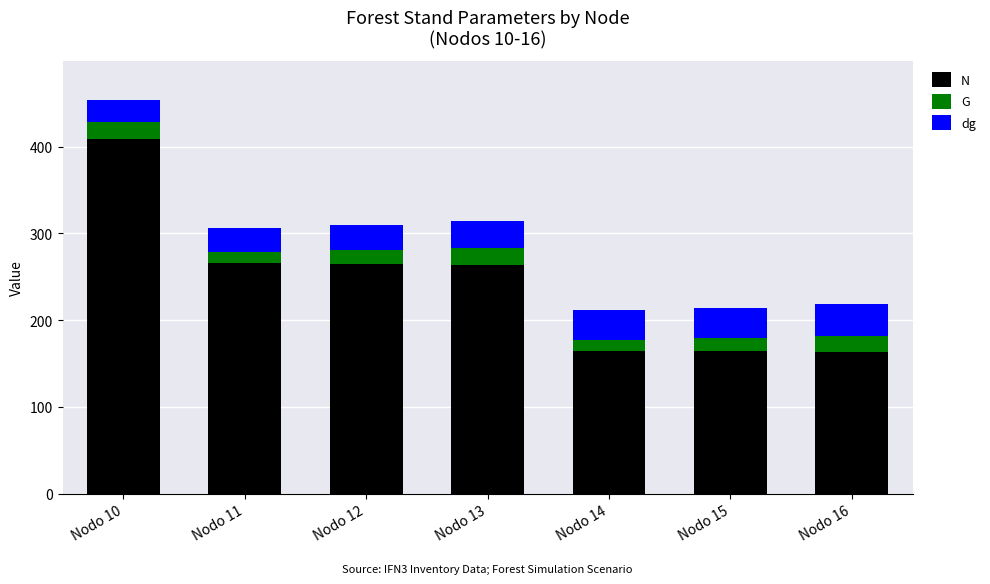

What is the maximum value for N?

408.9